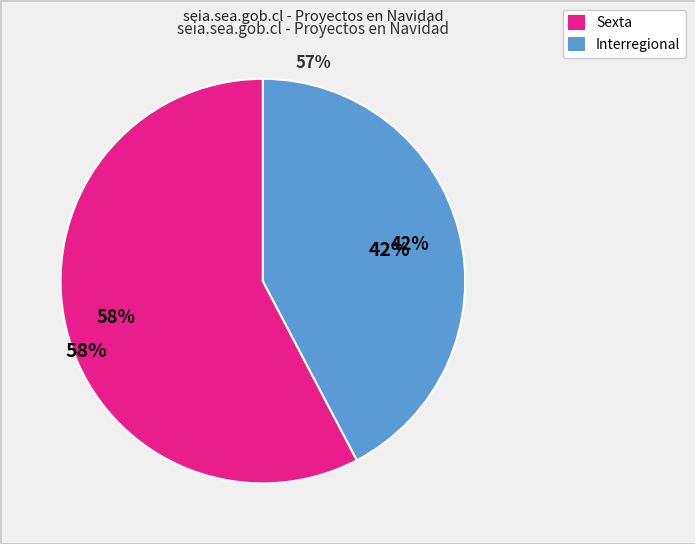

How many segments does this pie chart have?

2